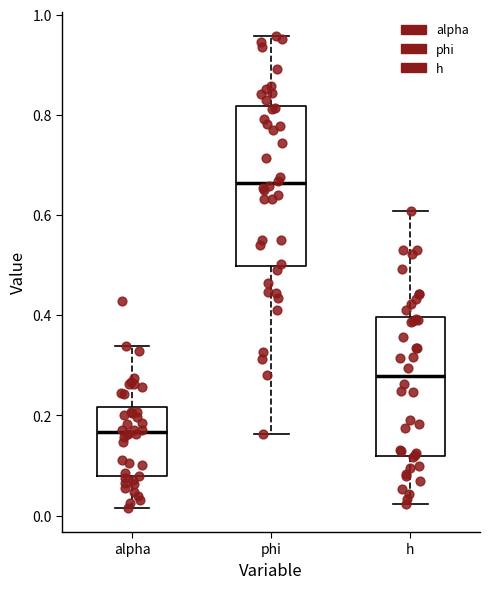

Reading left to right, read every box against the y-axis: the position of its median line, the range the box covers, and the ends of its whiskers. The values are not printed on the chart, so give them approximately, as read against the axis.

alpha: median 0.16, box 0.08 to 0.22, whiskers 0.02 to 0.34
phi: median 0.66, box 0.50 to 0.82, whiskers 0.16 to 0.96
h: median 0.28, box 0.12 to 0.40, whiskers 0.02 to 0.60